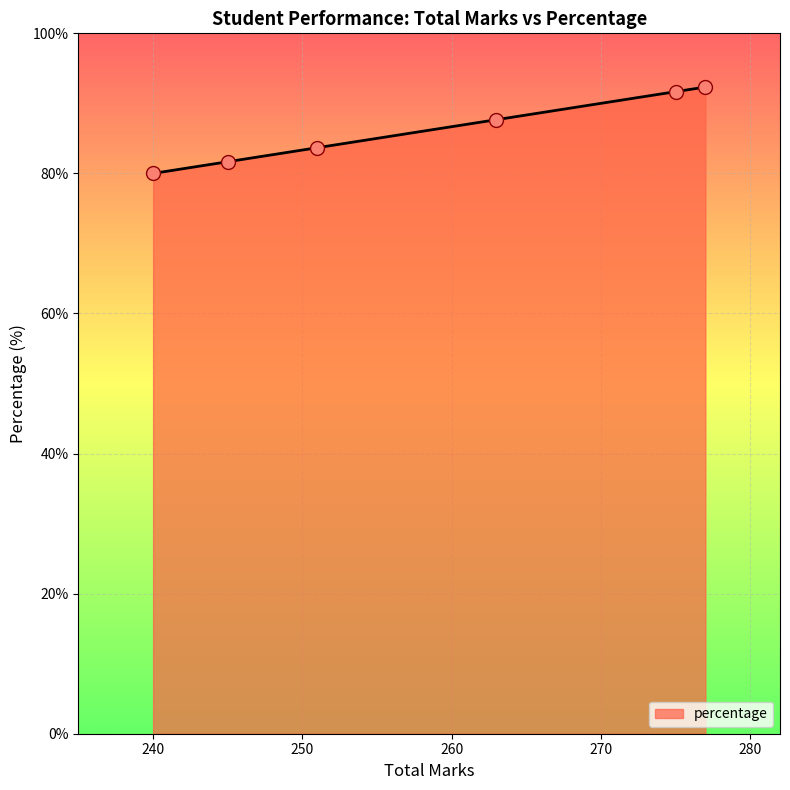

True or false: the data has more than 1 interior local peaks.

False